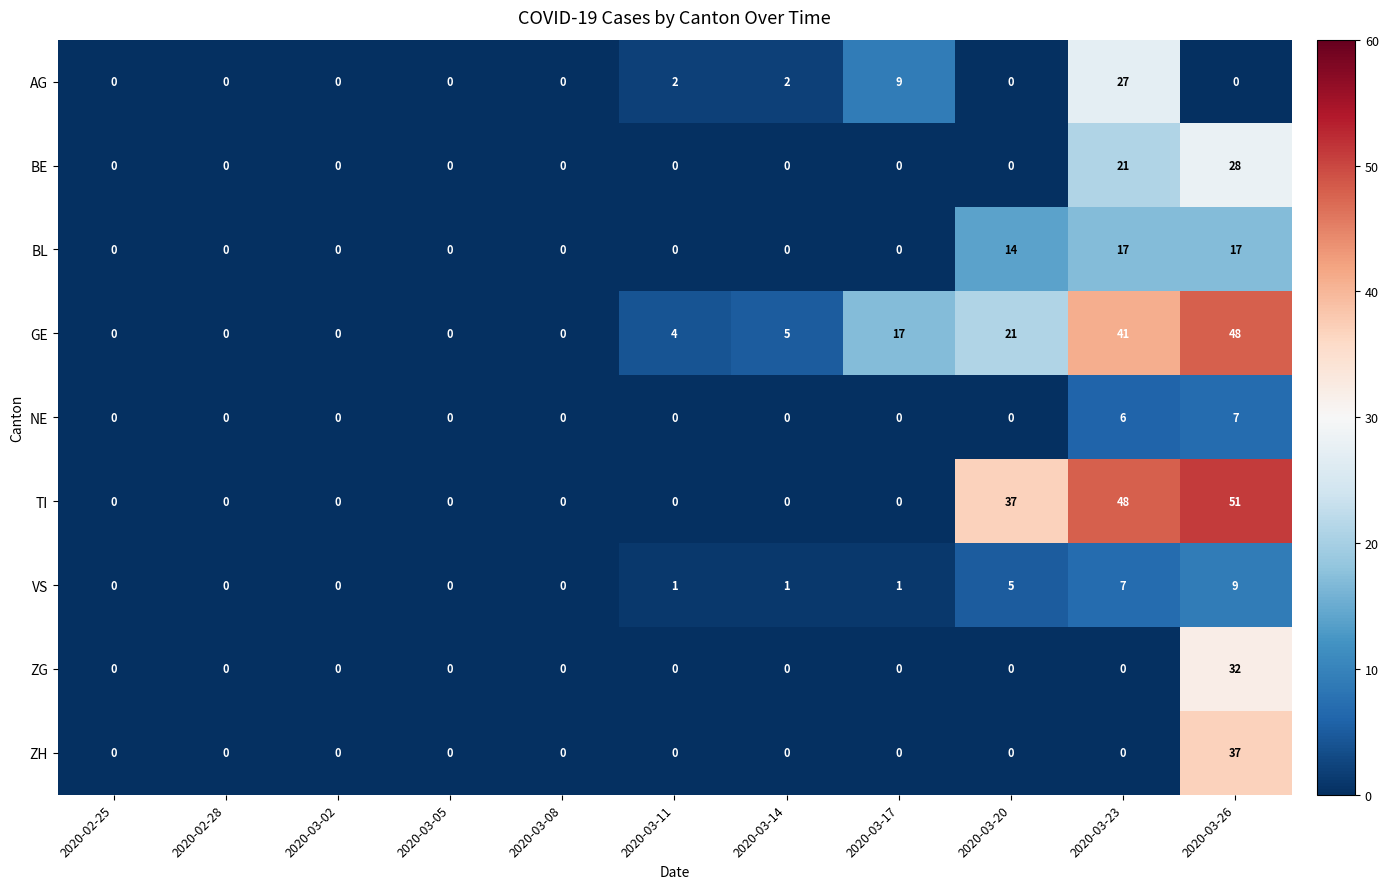

What is the total value across all series at 2020-03-20?

77